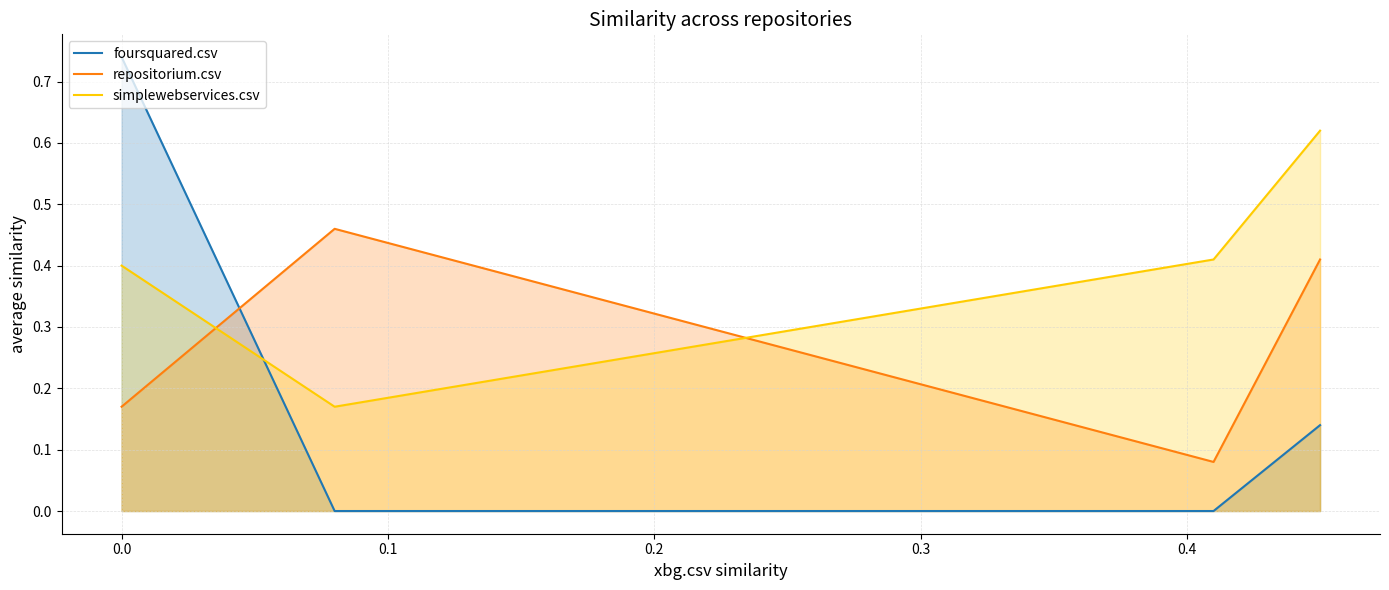

List the series in order of their peak value, highest first.

foursquared.csv, simplewebservices.csv, repositorium.csv